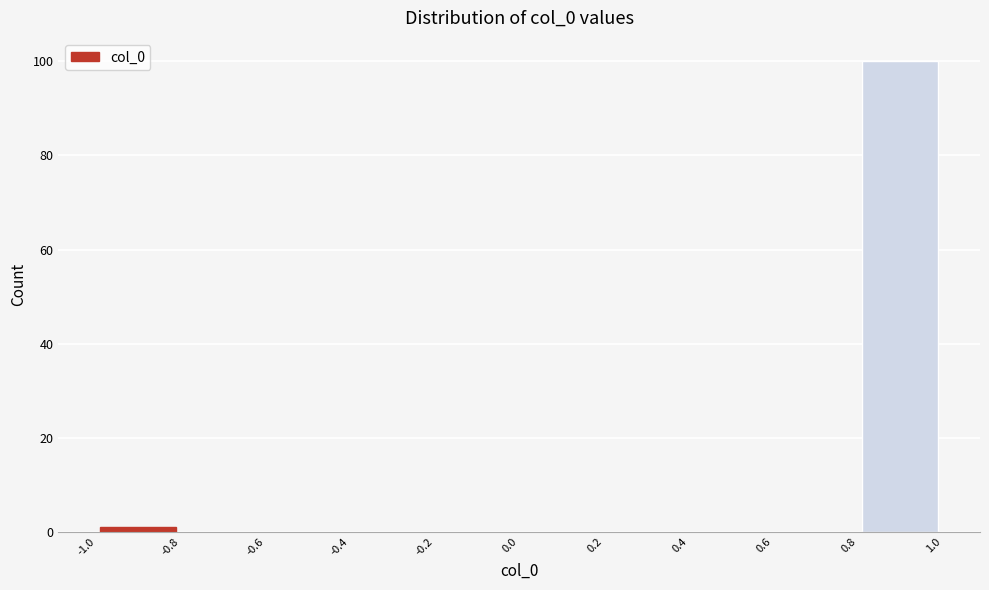

Which range on the x-axis has the tallest bar?

0.8 to 1.0